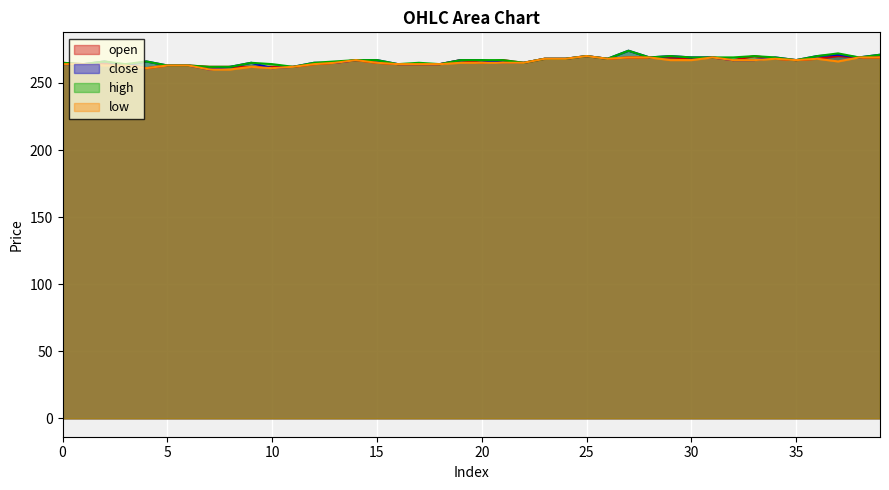

What is the spread (max minus min) of values at 27?

5